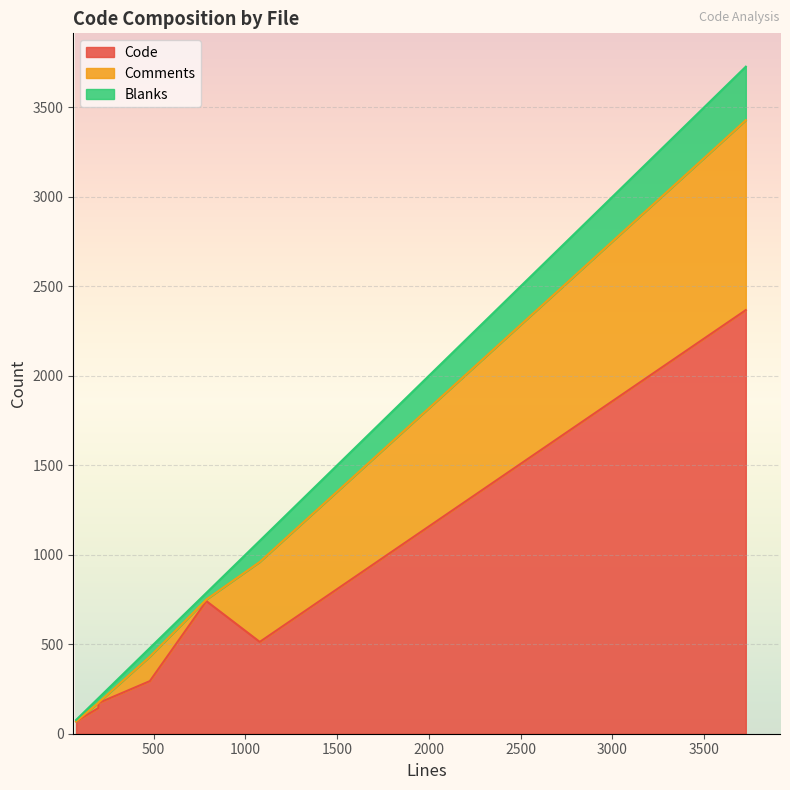

What is the sum of all Blanks values?

561